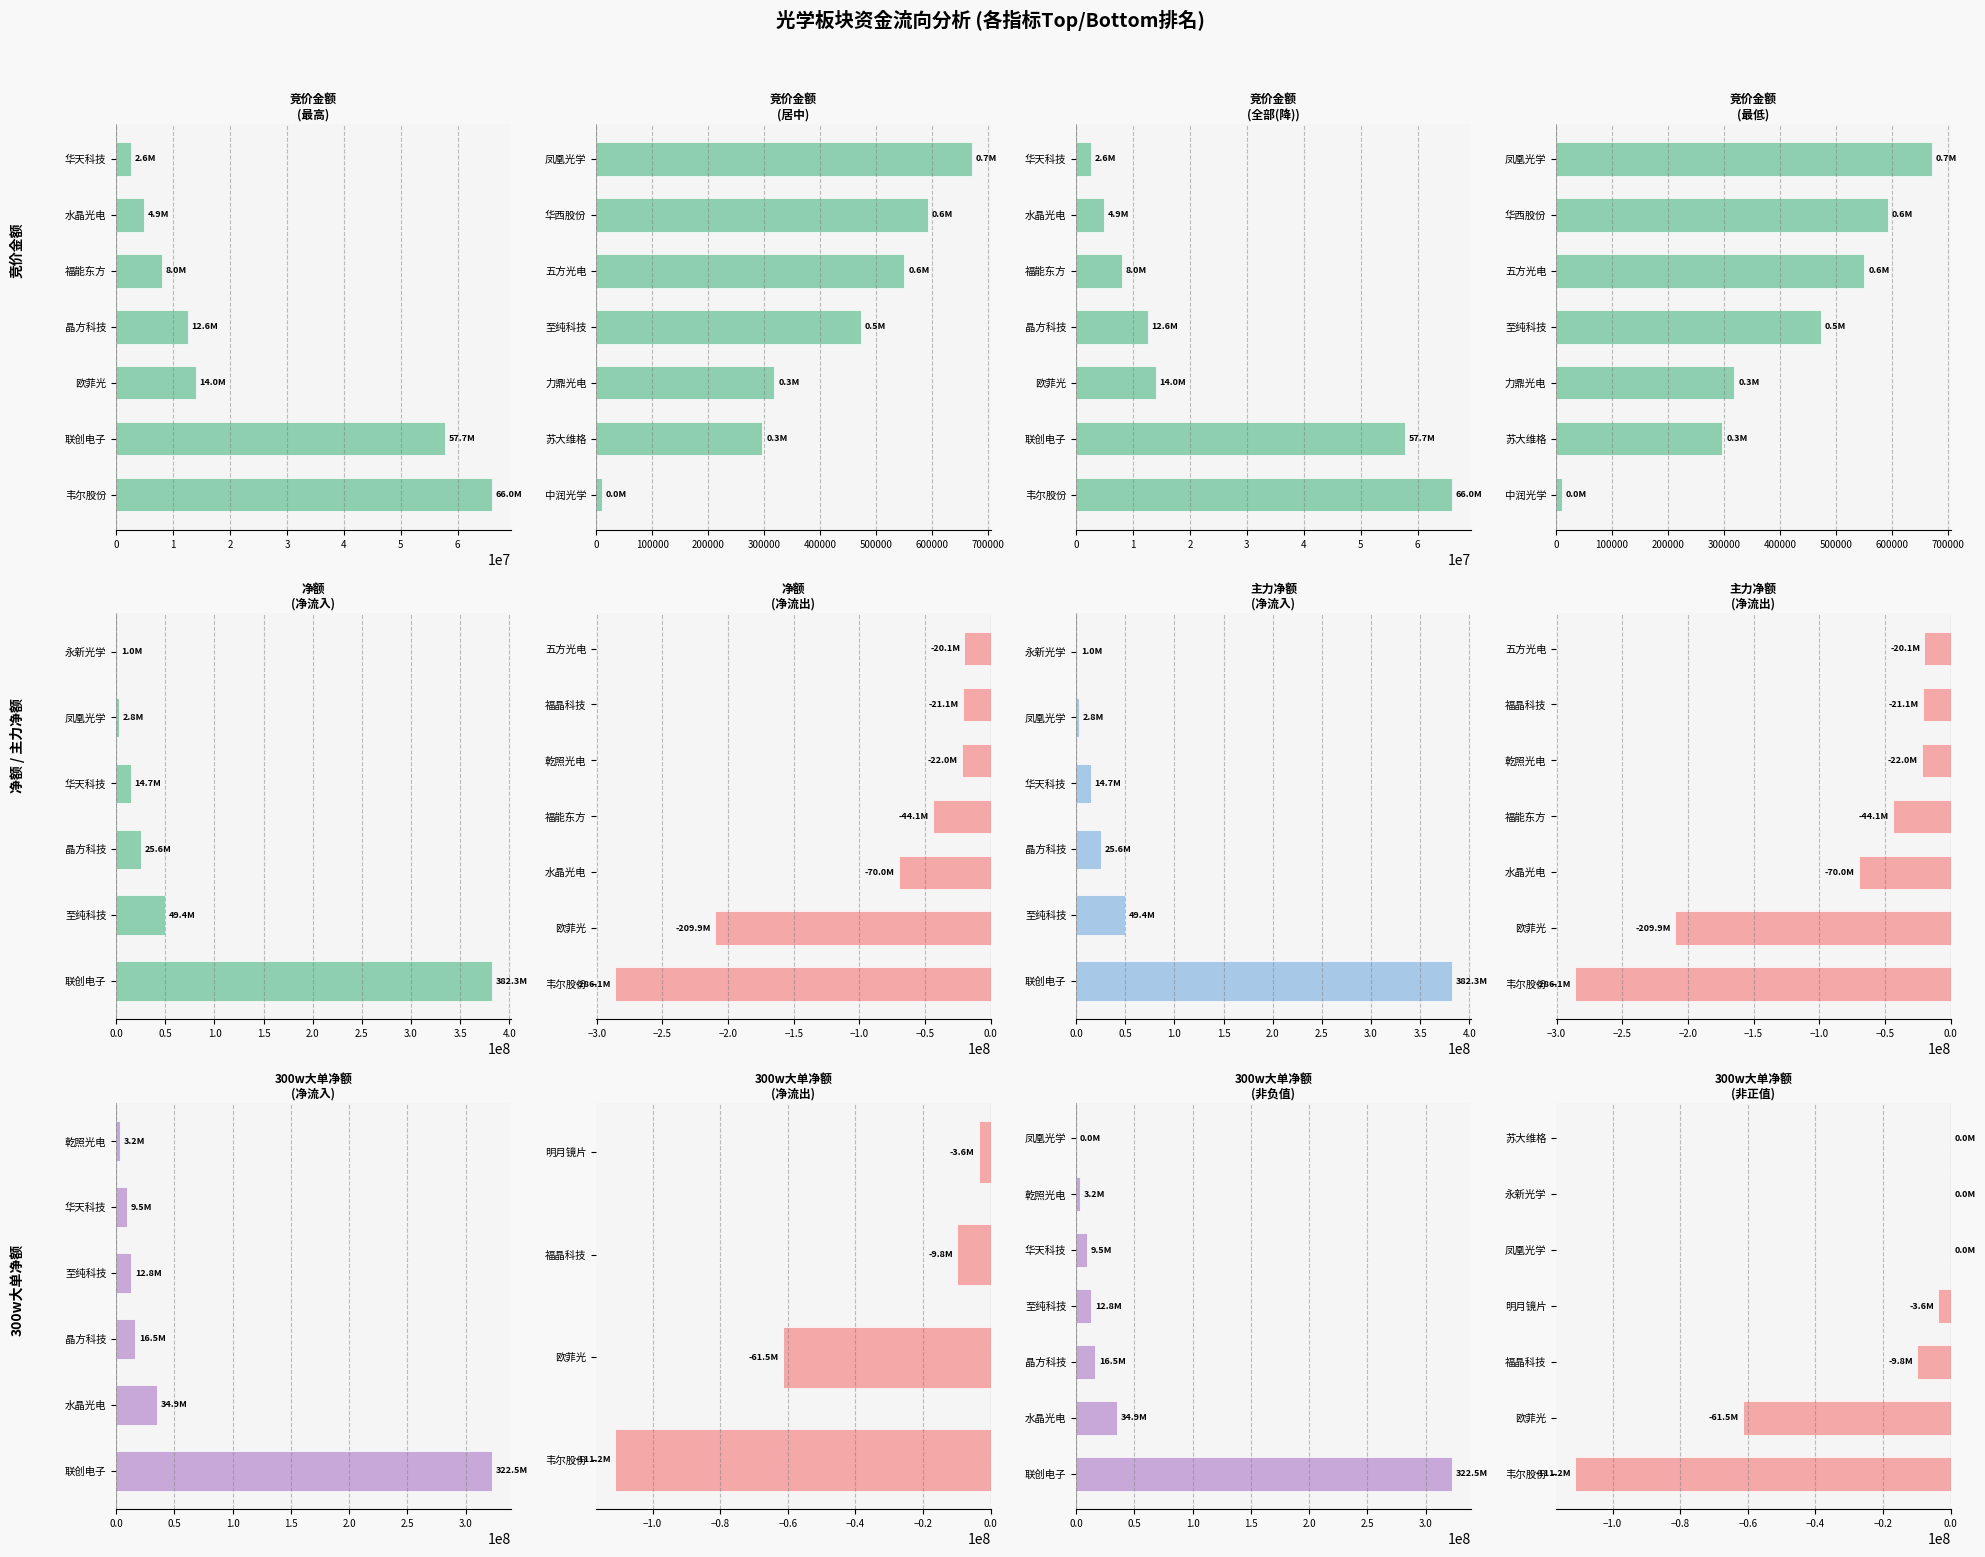

Where does the 主力净额 series first go above -44059162?

乾照光电